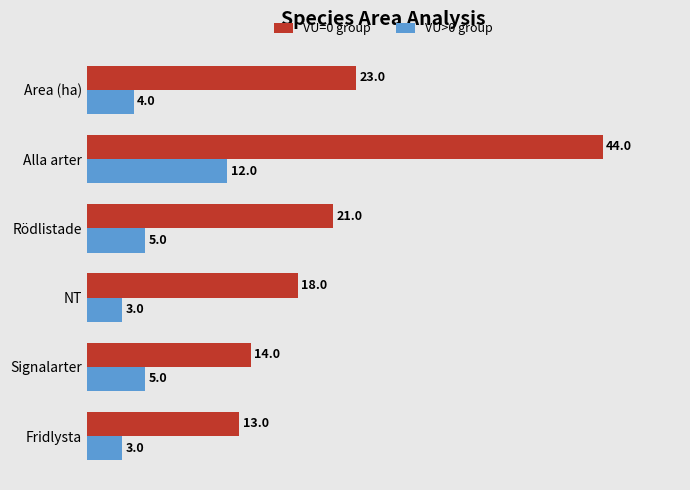

Which series changed the most between Signalarter and Rödlistade?

VU=0 group